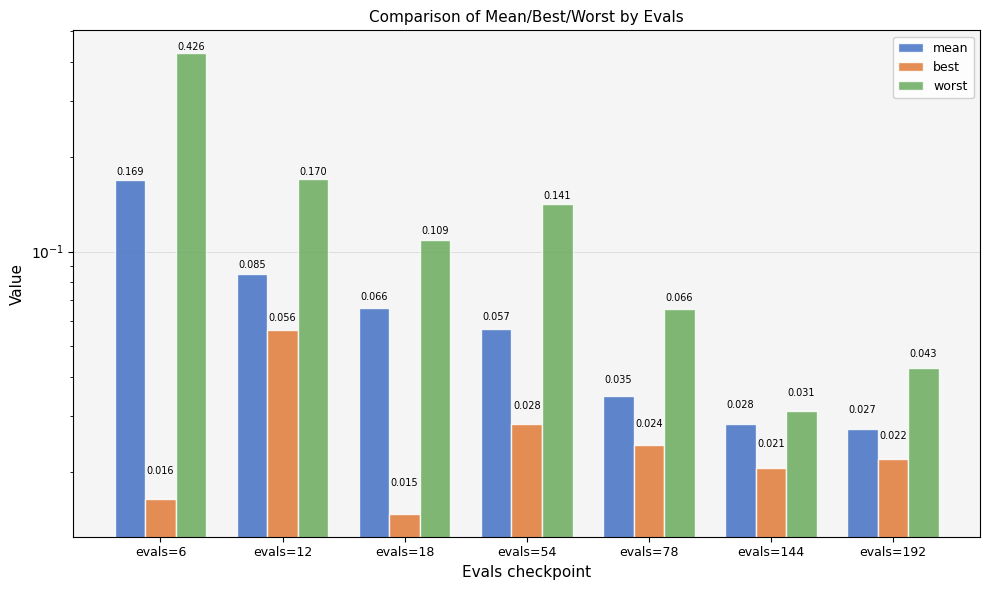

Reading right to left, what are all the values shown in this chart?

mean: evals=192=0.0	evals=144=0.0	evals=78=0.0	evals=54=0.1	evals=18=0.1	evals=12=0.1	evals=6=0.2
best: evals=192=0.0	evals=144=0.0	evals=78=0.0	evals=54=0.0	evals=18=0.0	evals=12=0.1	evals=6=0.0
worst: evals=192=0.0	evals=144=0.0	evals=78=0.1	evals=54=0.1	evals=18=0.1	evals=12=0.2	evals=6=0.4